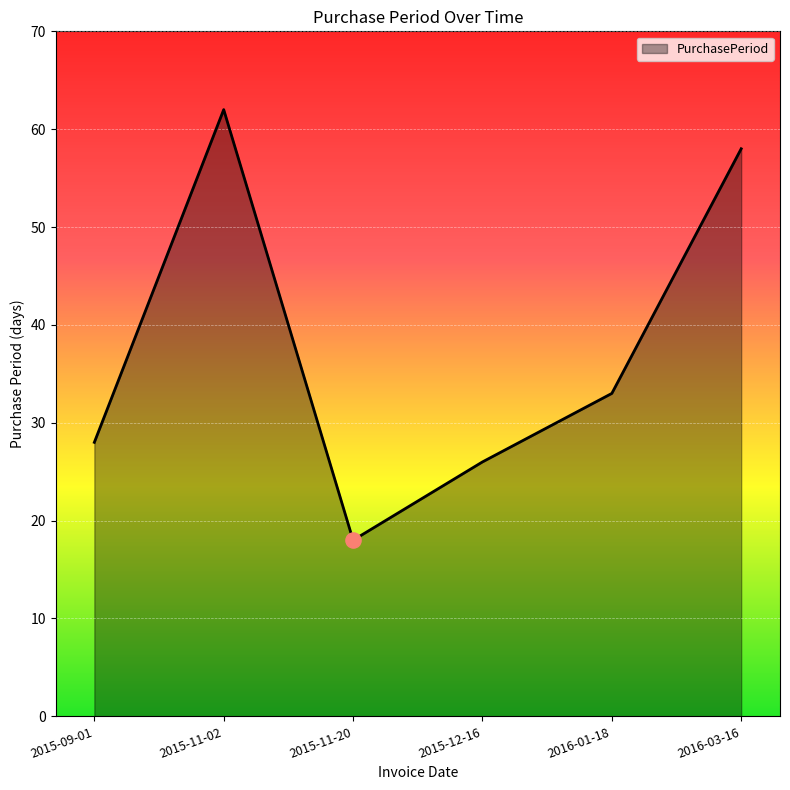

Between 2015-09-01 and 2015-12-16, which is larger?

2015-09-01